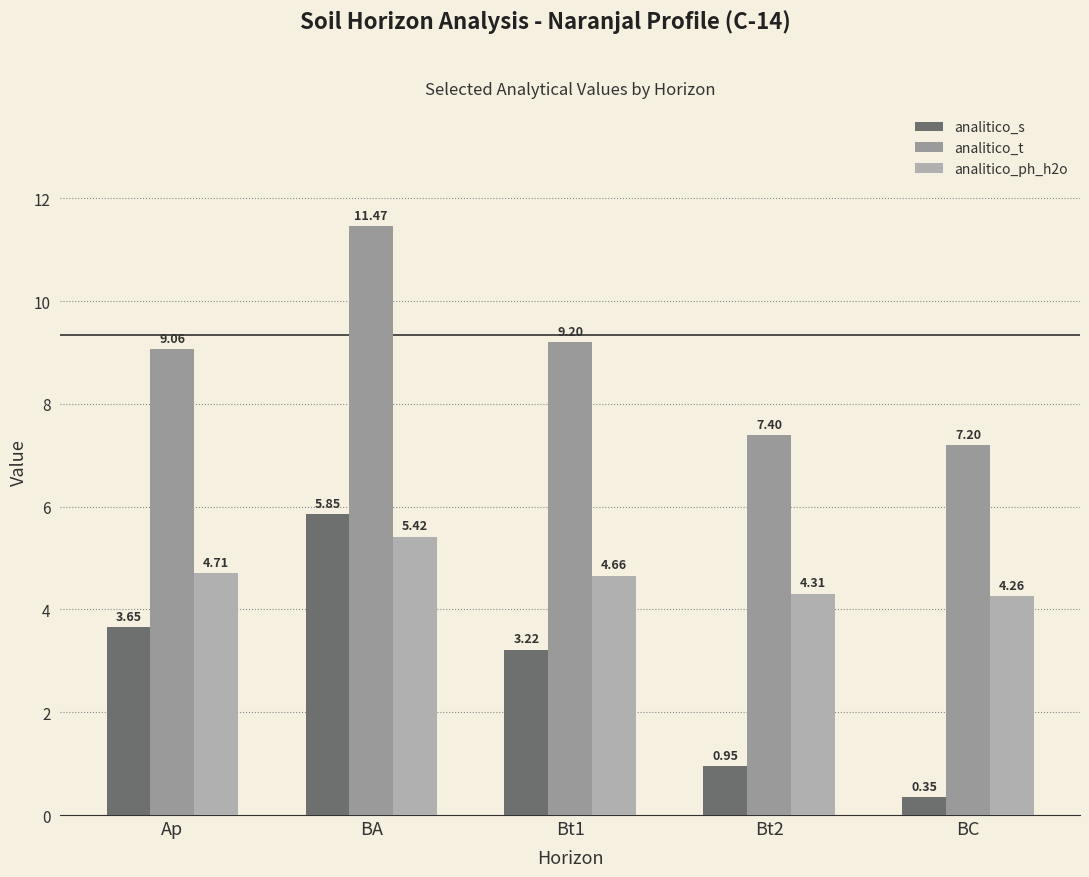

List the series in order of their overall mean, highest first.

analitico_t, analitico_ph_h2o, analitico_s